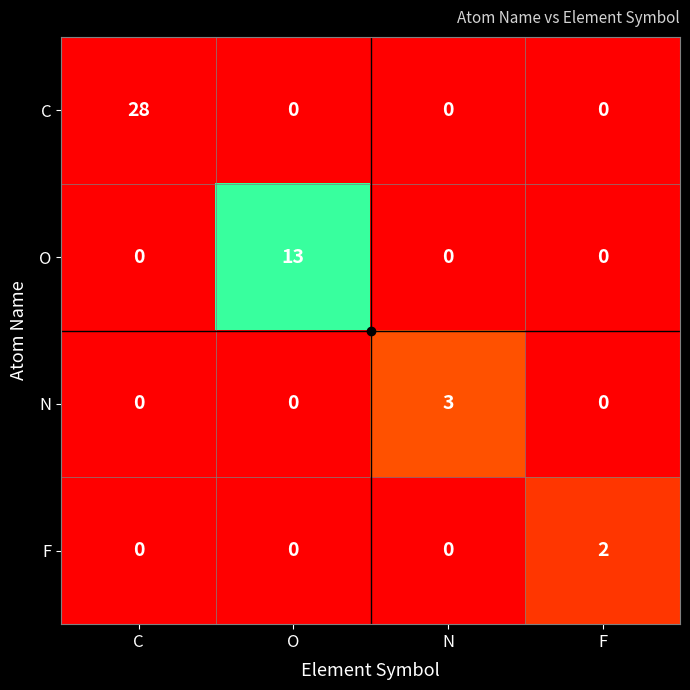

Which series has the largest total across all categories?

C